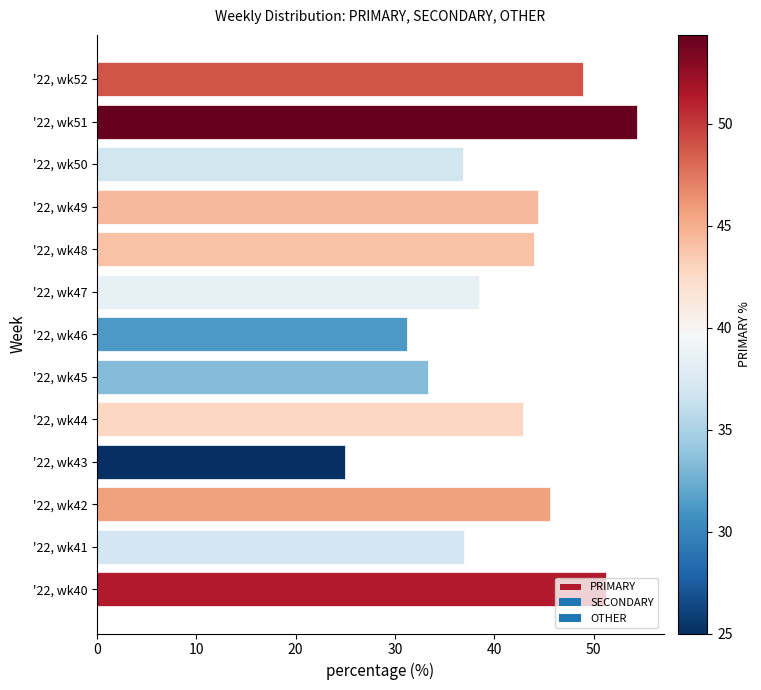

How many bars are there in total?

13